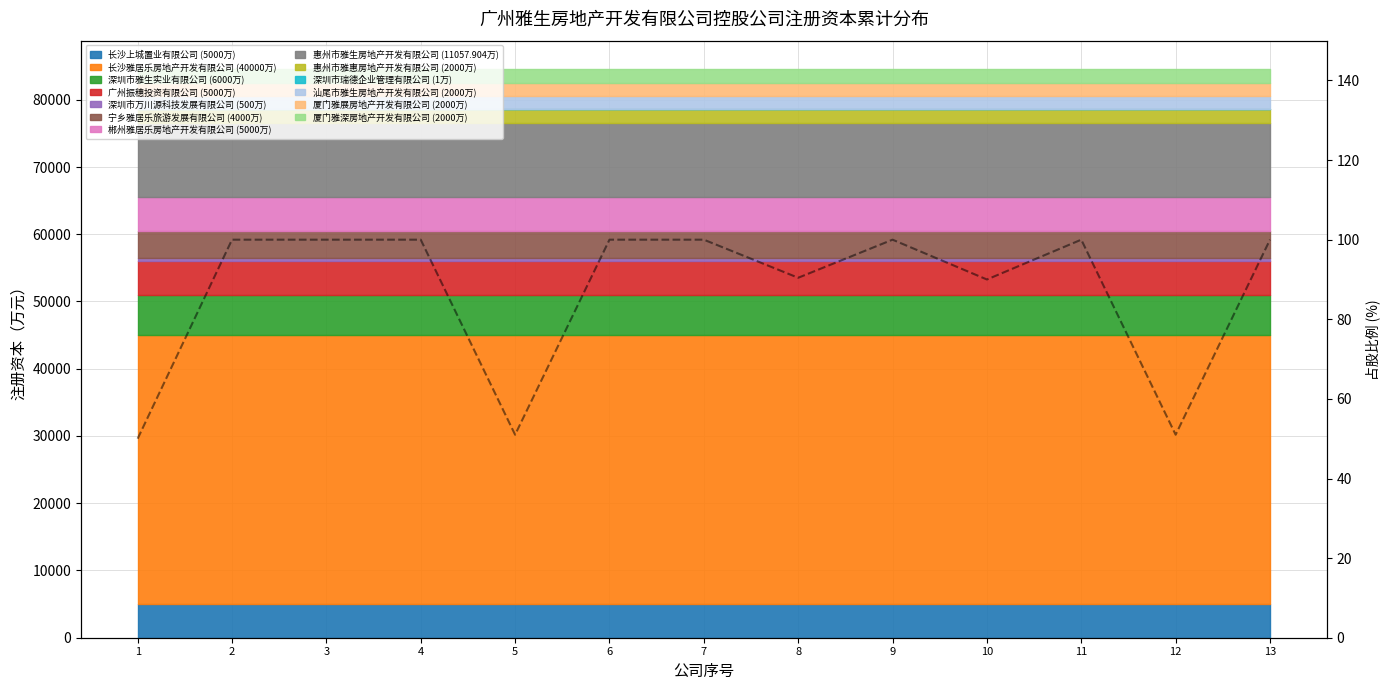

Which has a higher value, 13 or 4?

13